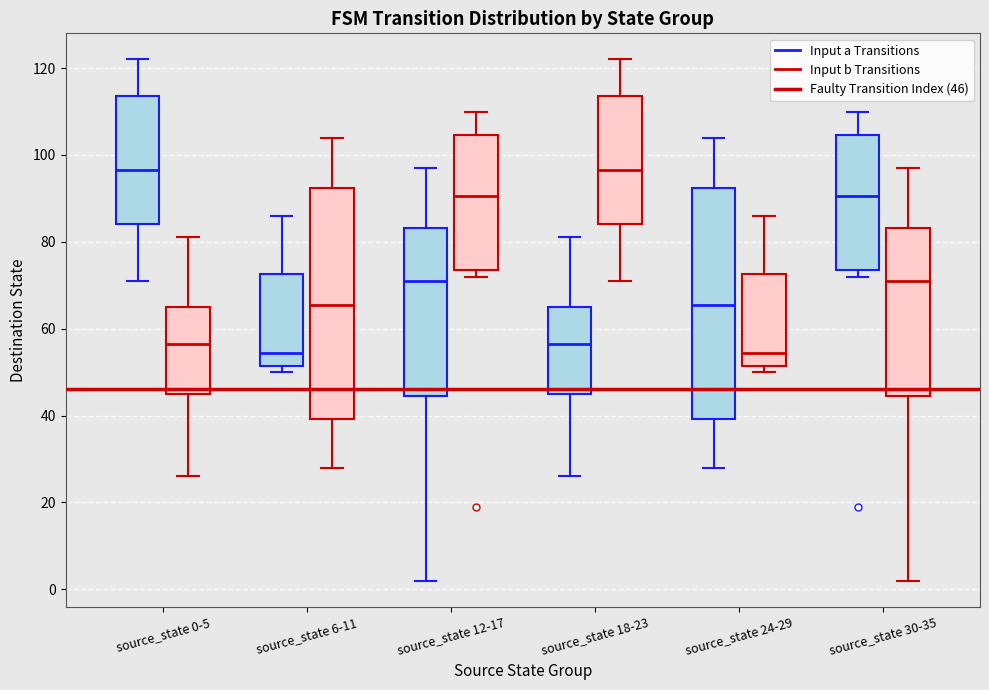

Where does the median line of the box for source_state 24-29 (Input b Transitions) sit on the y-axis? The values are not printed on the chart, so give them approximately, as read against the axis.

54